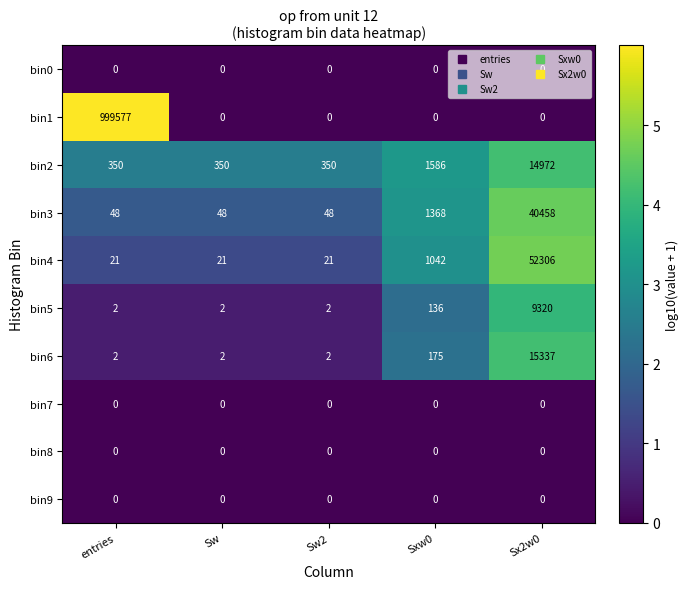

At which category does the chart reach its peak across all series?

entries